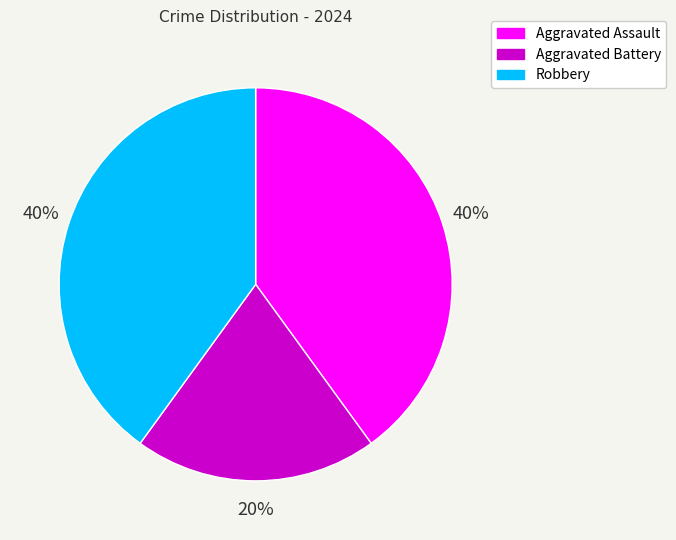

Count the number of slices in the pie.

3